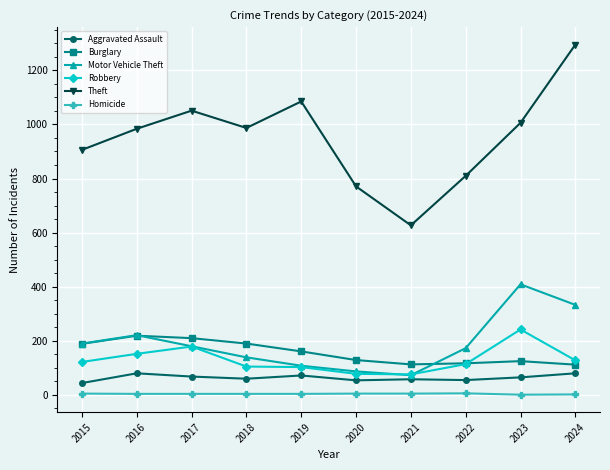

True or false: Robbery and Homicide intersect in this chart.

False